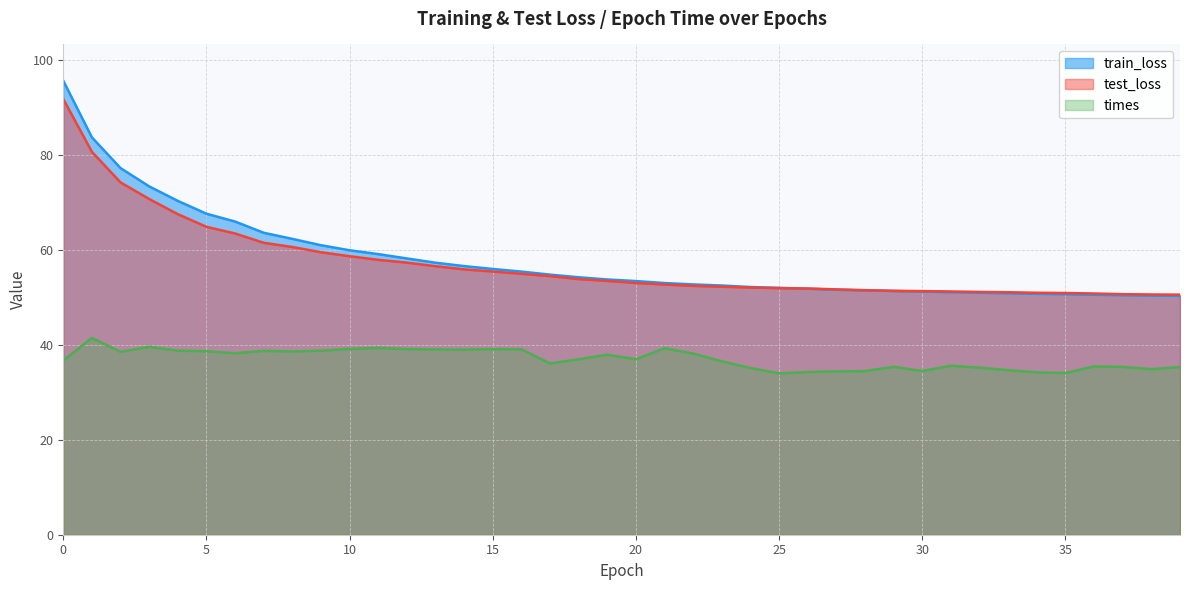

True or false: times and test_loss cross at least once.

False